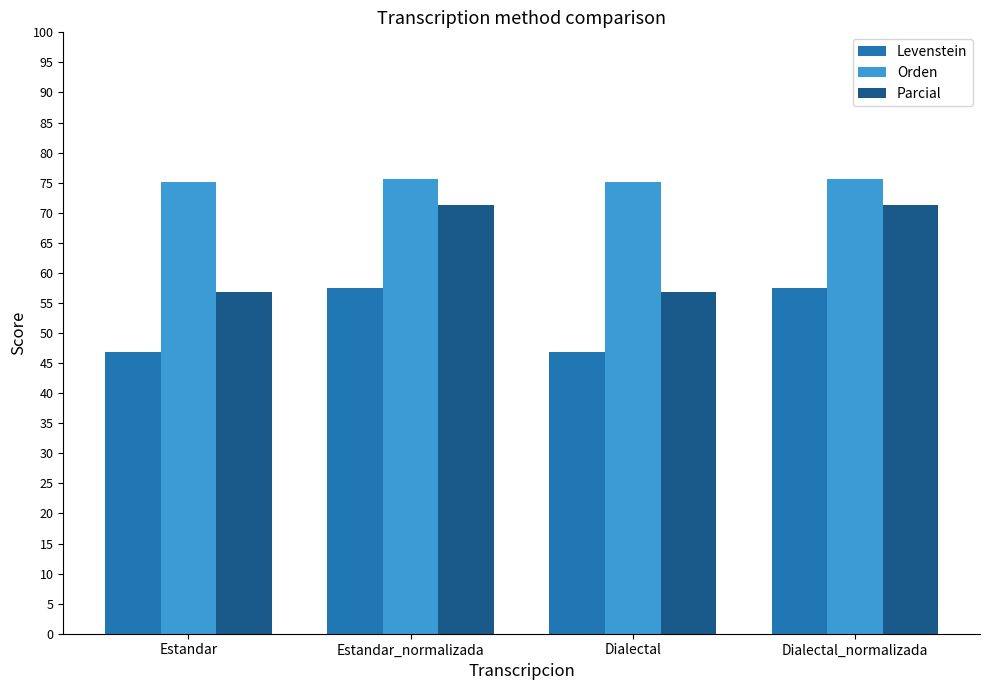

What is the minimum value shown in the chart?

46.9